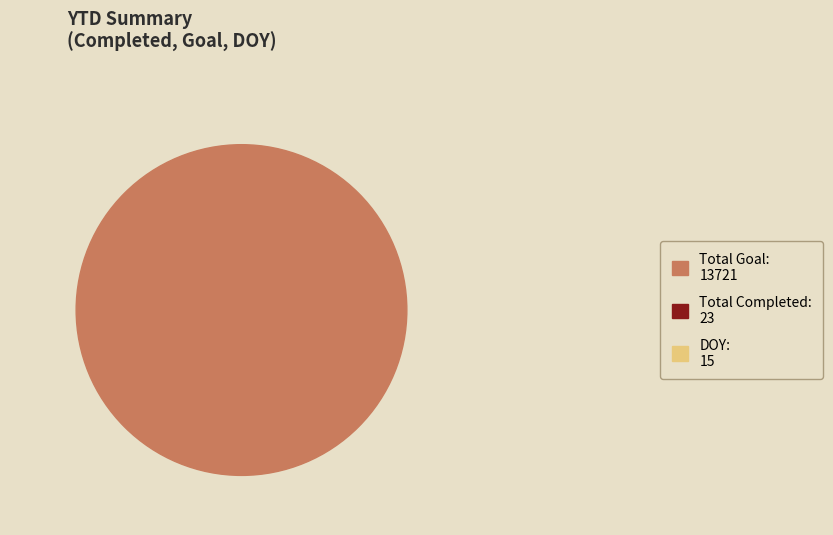

Which has a higher value, Total Completed or DOY?

Total Completed